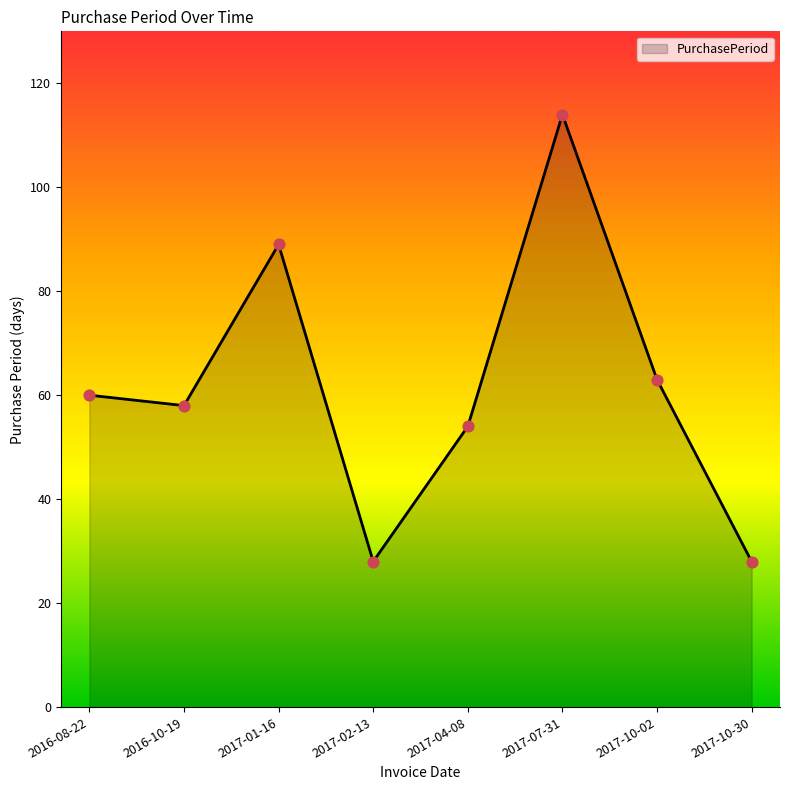

Between 2016-10-19 and 2017-10-30, which is larger?

2016-10-19